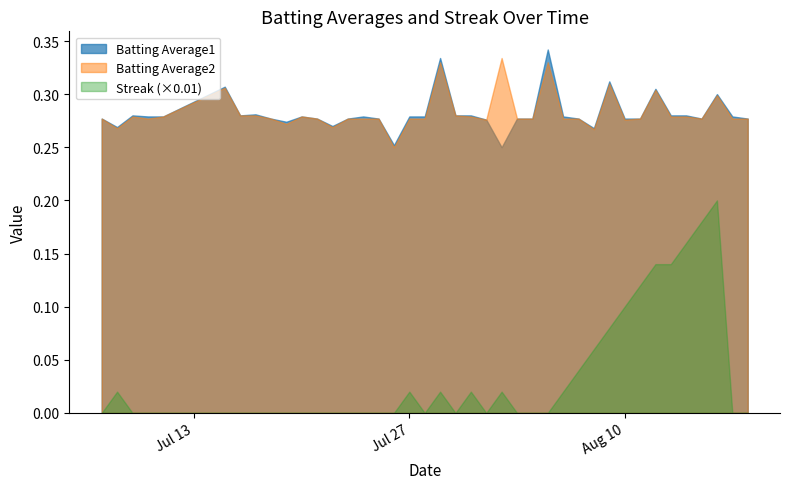

What is the spread (max minus min) of values at 2010-08-17?

0.3